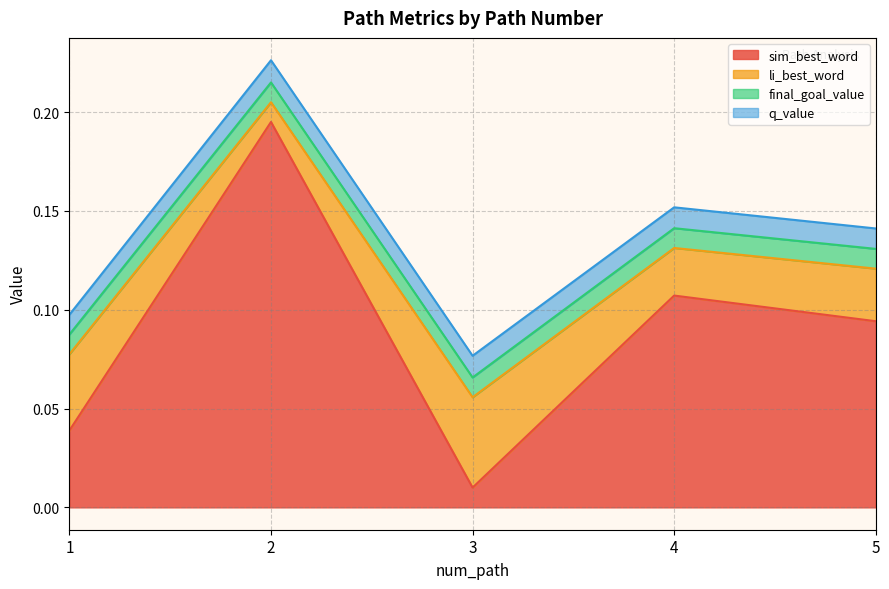

The value of li_best_word at 5 is 0.0. True or false?

False